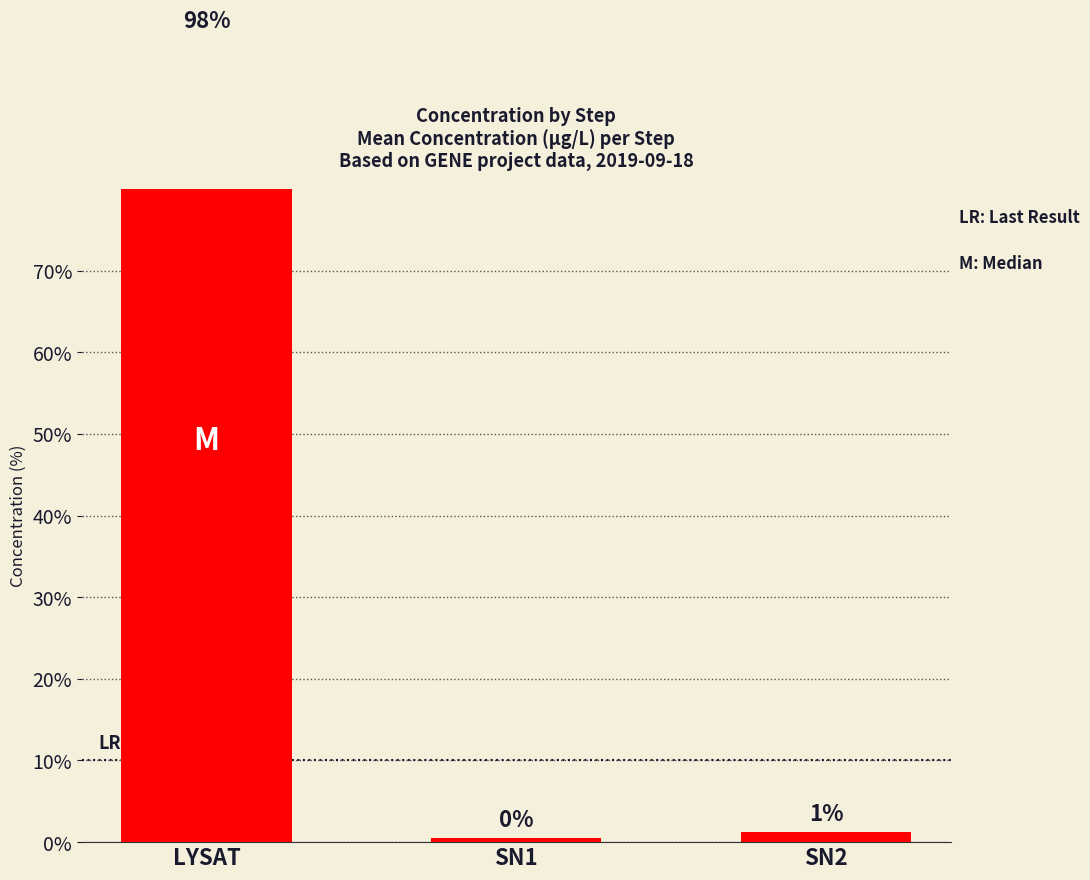

Are the bars horizontal?

No